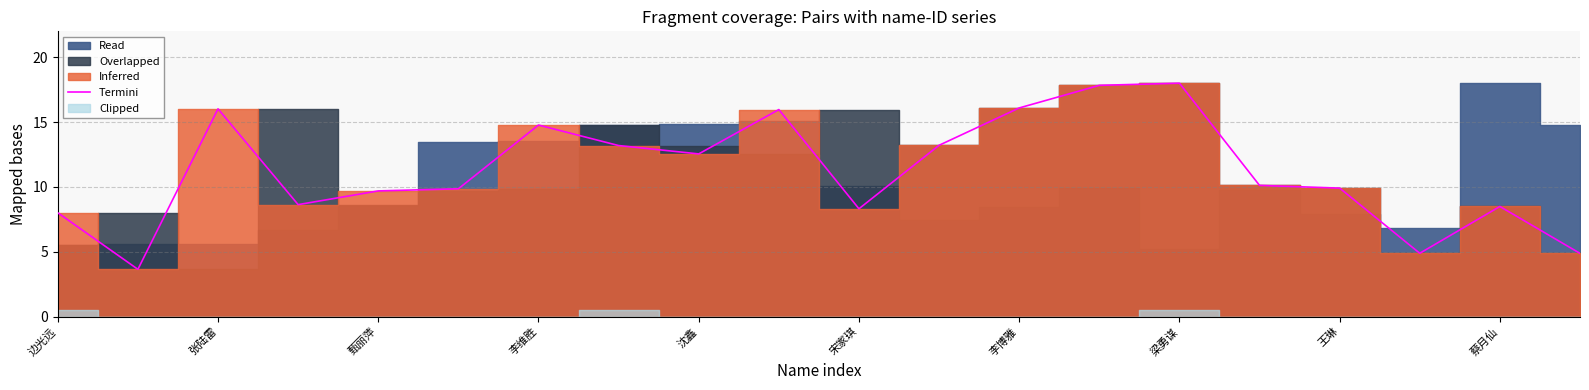

What is the lowest value of the Termini series?

3.6